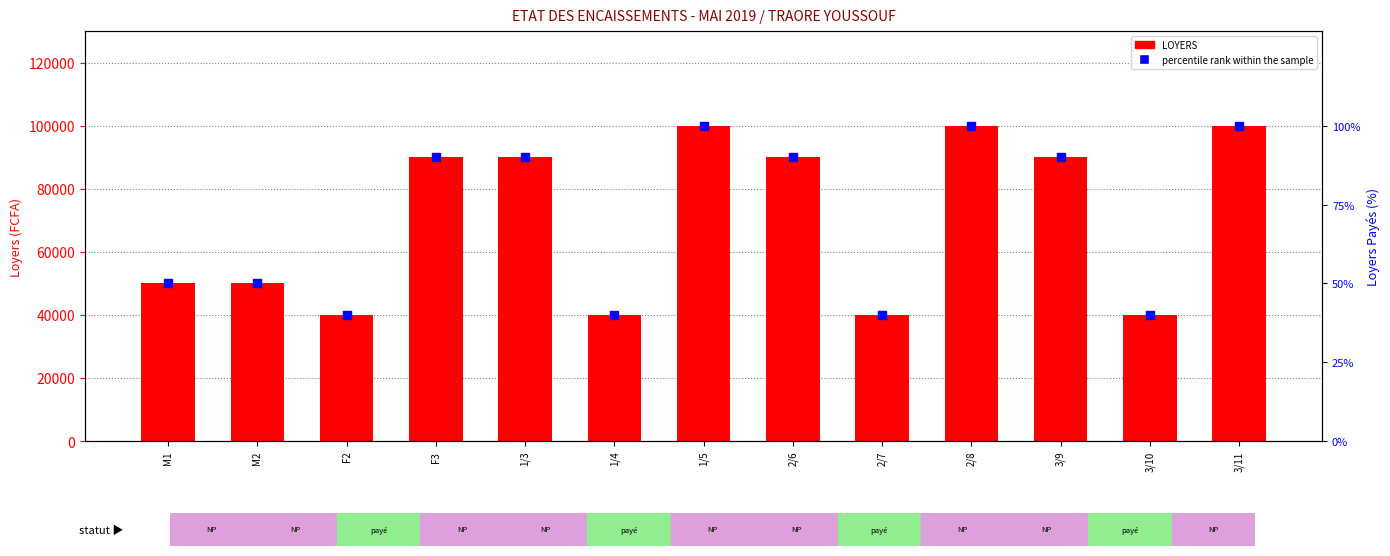

What are all the series names shown in the legend?

LOYERS, percentile rank within the sample